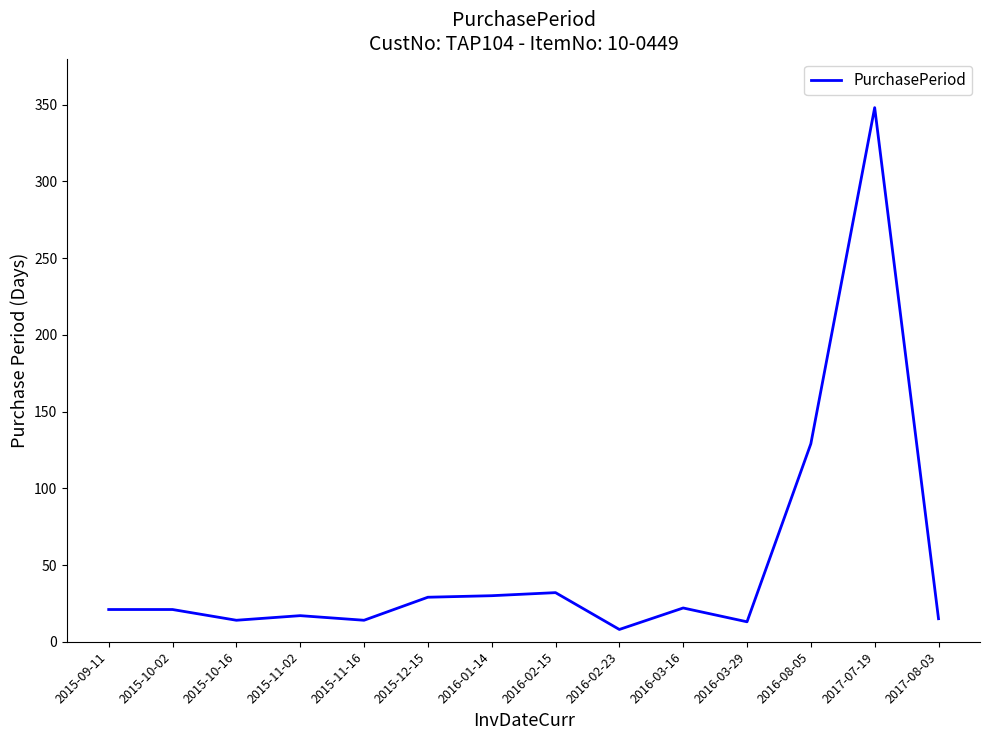

What is the greatest value displayed?

348